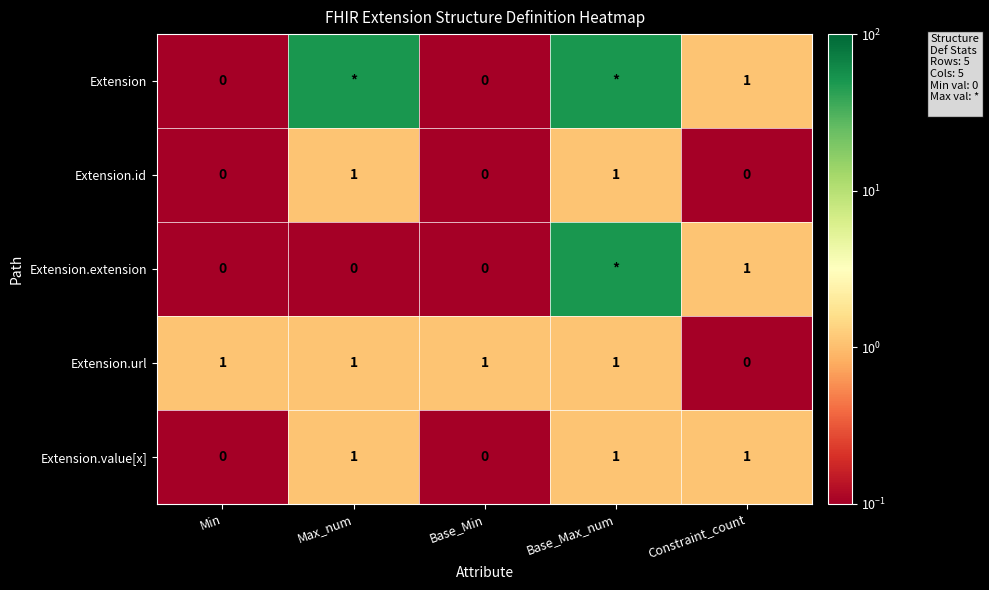

How many series are shown in this chart?

5